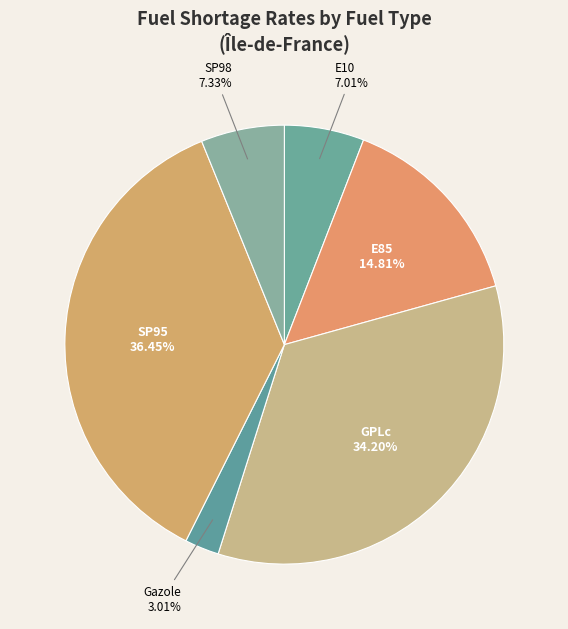

How many segments does this pie chart have?

6